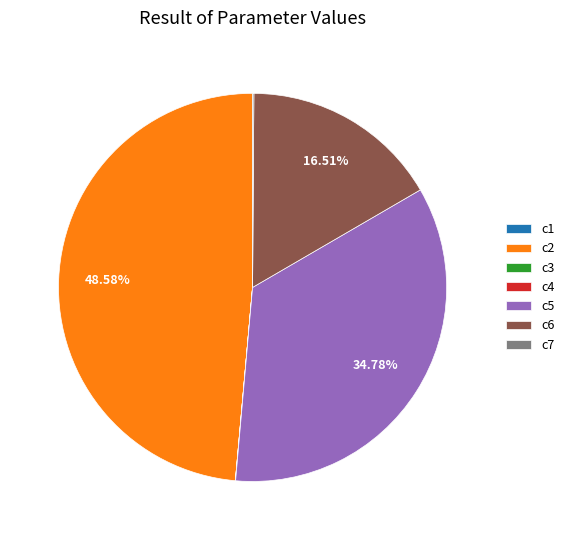

Which category has the biggest portion of the pie?

c2